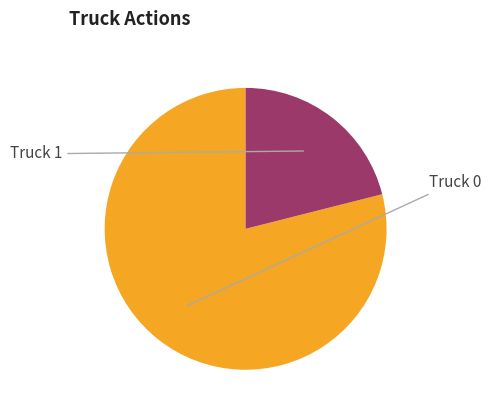

Does any single category account for the majority?

Yes